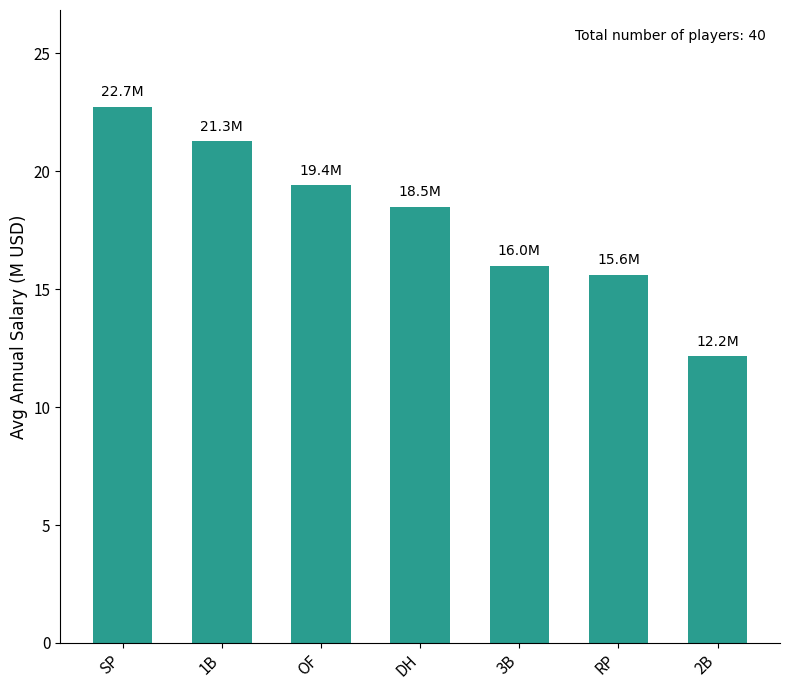

Which category has the lowest value across all series?

2B